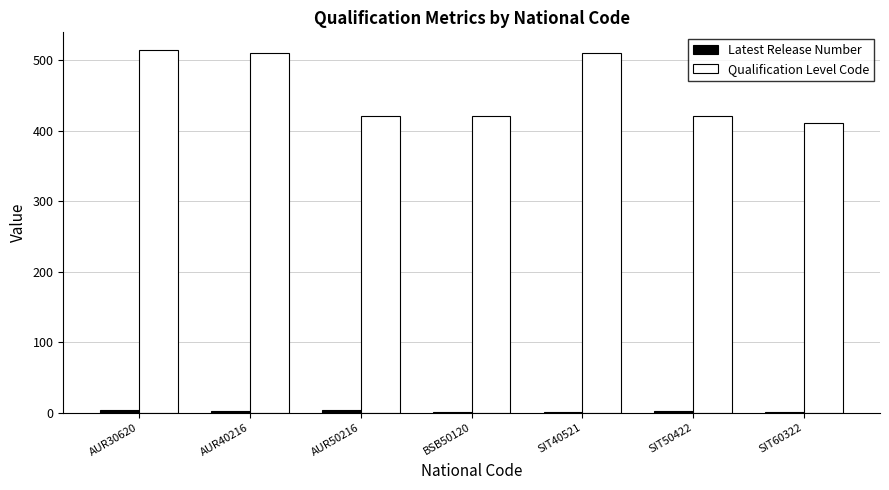

What is the sum of all Qualification Level Code values?

3210